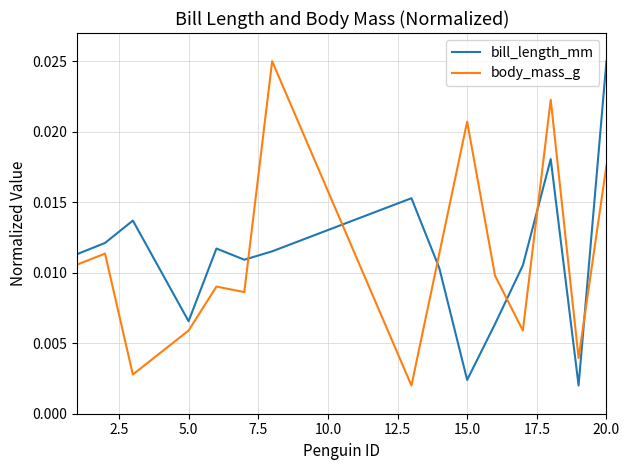

How many categories are shown in the chart?

15